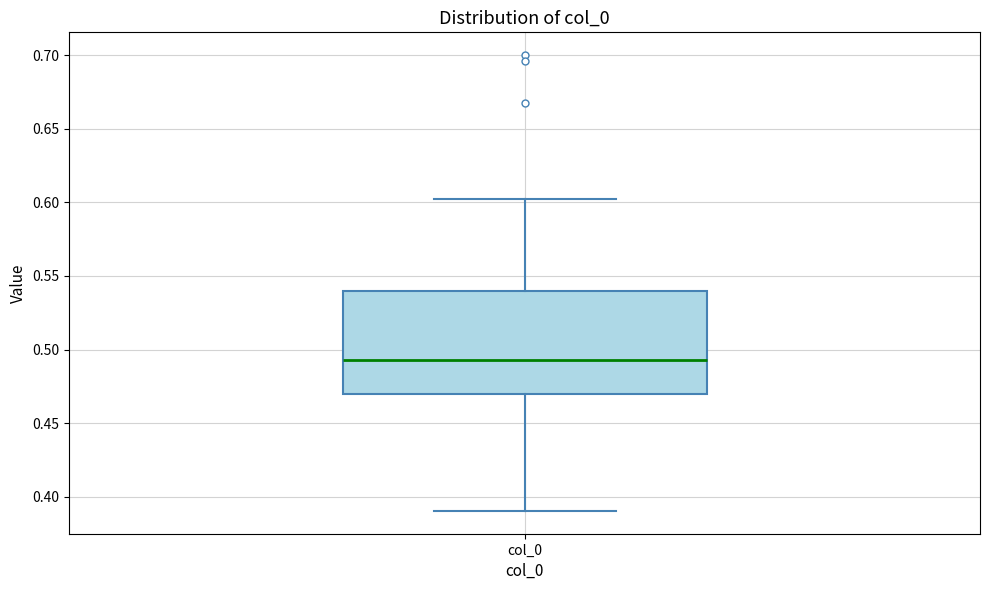

Read this box plot against the y-axis: the position of the median line, the range covered by the box, and the ends of both whiskers. The values are not printed on the chart, so give them approximately, as read against the axis.

median 0.495, box 0.470 to 0.540, whiskers 0.390 to 0.600